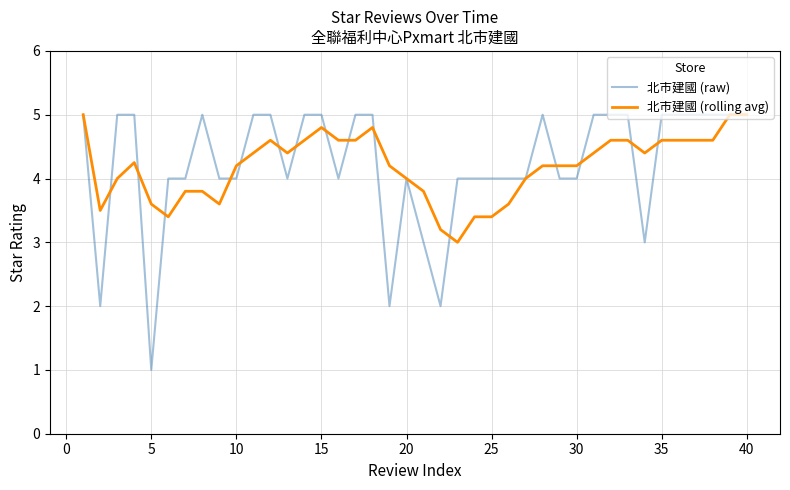

What is the minimum value for 北市建國 (rolling avg)?

3.0